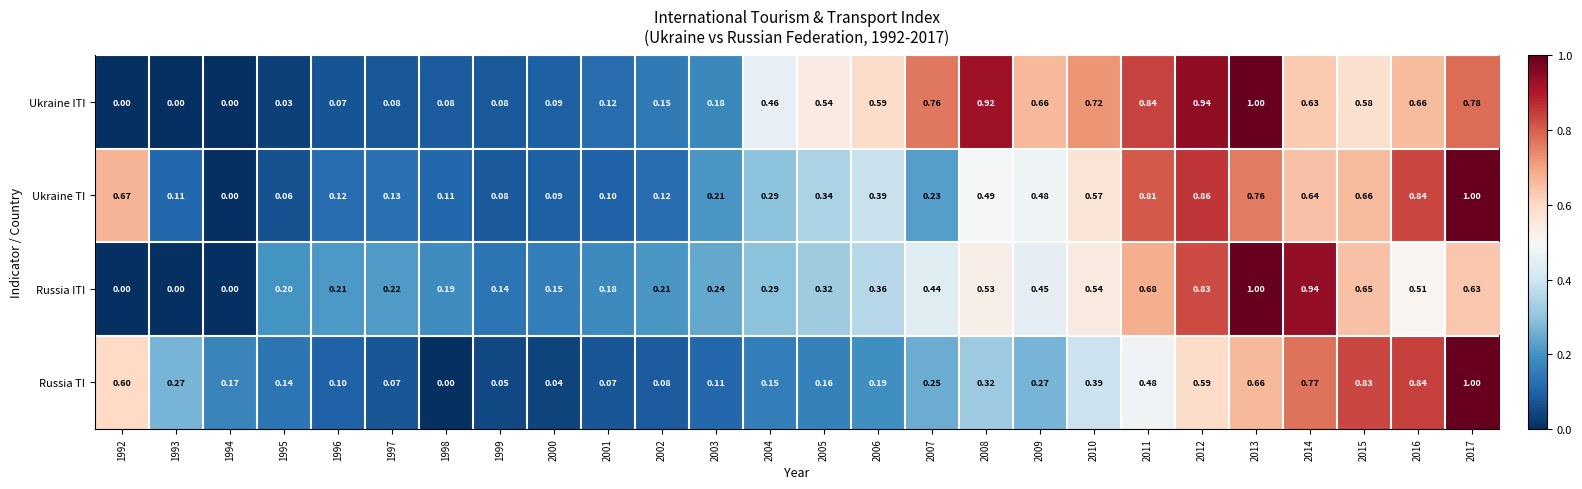

At which category is the sum across all series the highest?

2013